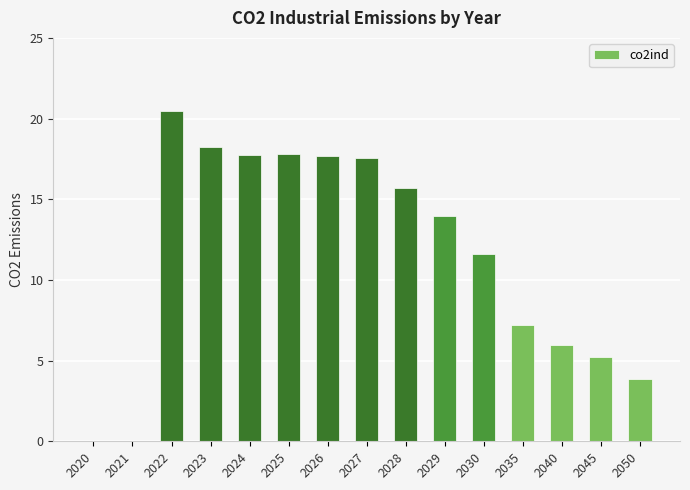

Is it true that the value at 2022 is 20.5?

True